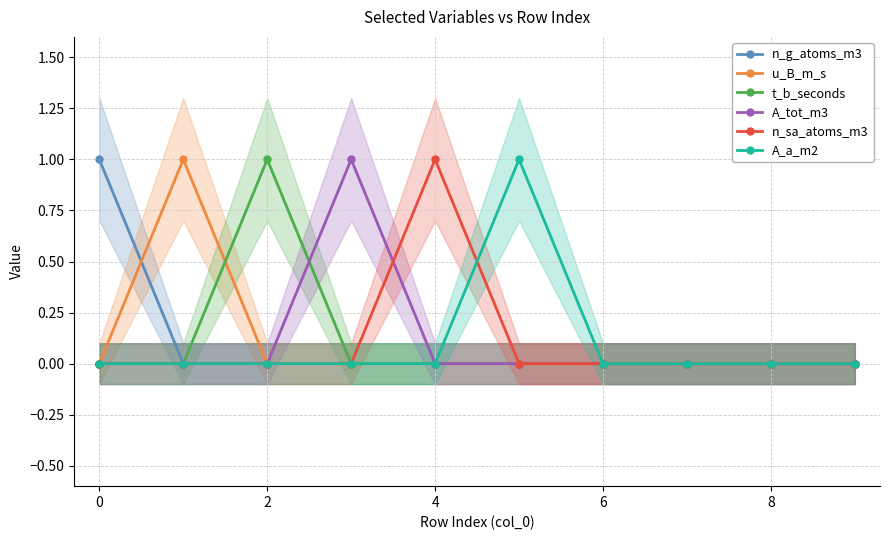

How many interior local peaks does the A_tot_m3 series have?

1